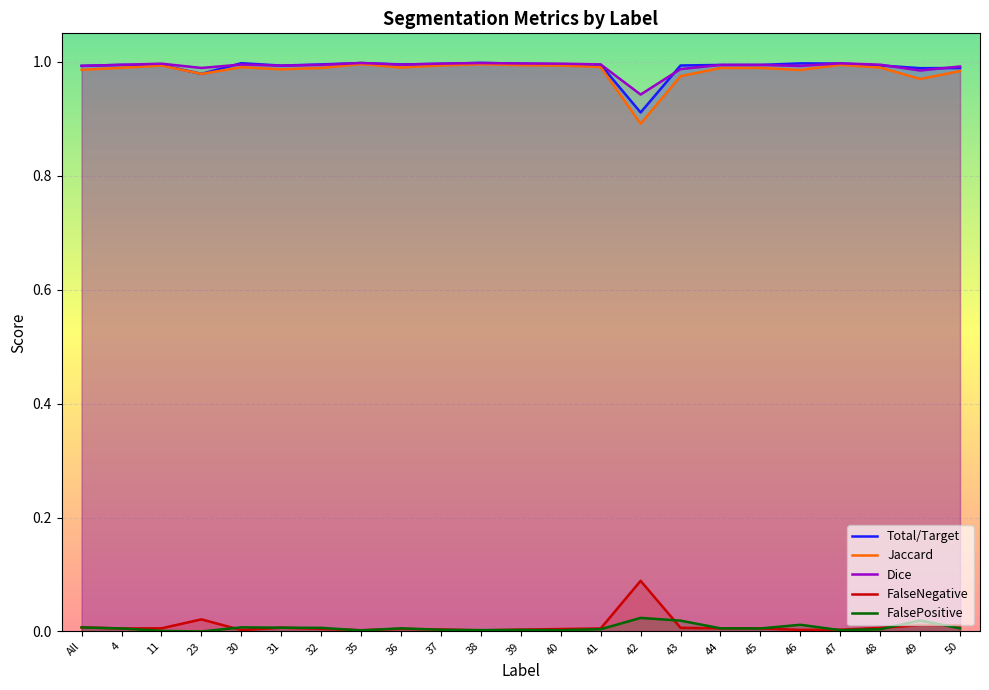

List the series in order of their peak value, highest first.

Total/Target, Dice, Jaccard, FalseNegative, FalsePositive